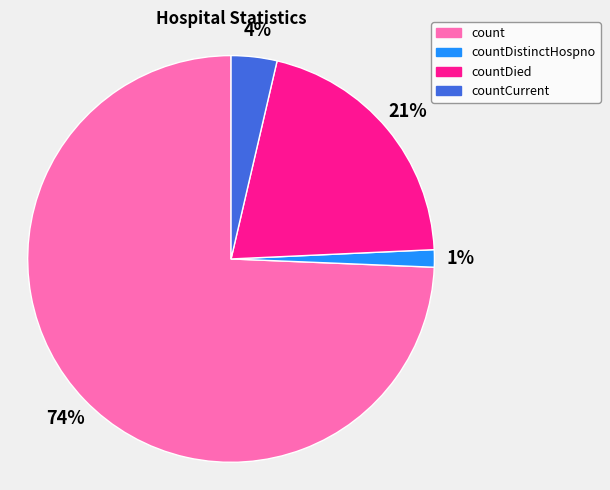

To the nearest percent, what is the difference between the largest and smallest slice percentages?

73%